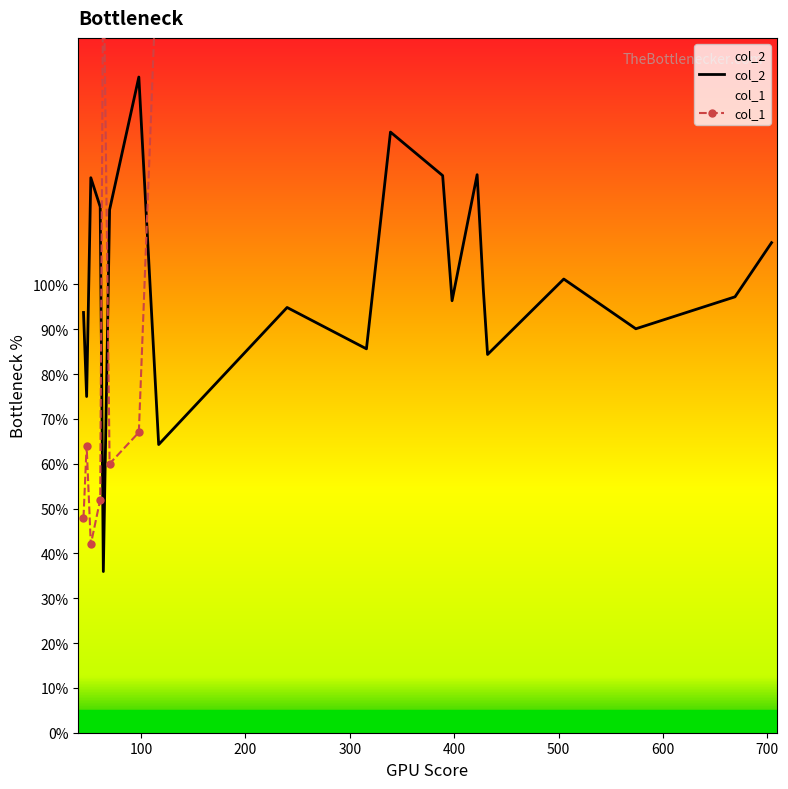

Which series has the largest total across all categories?

col_1